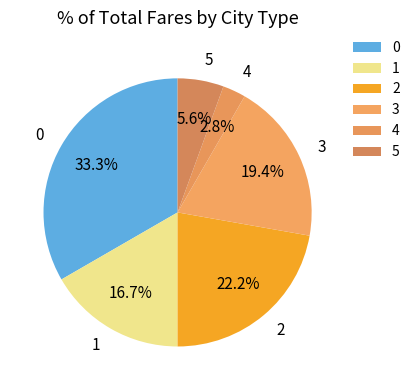

Count the number of slices in the pie.

6